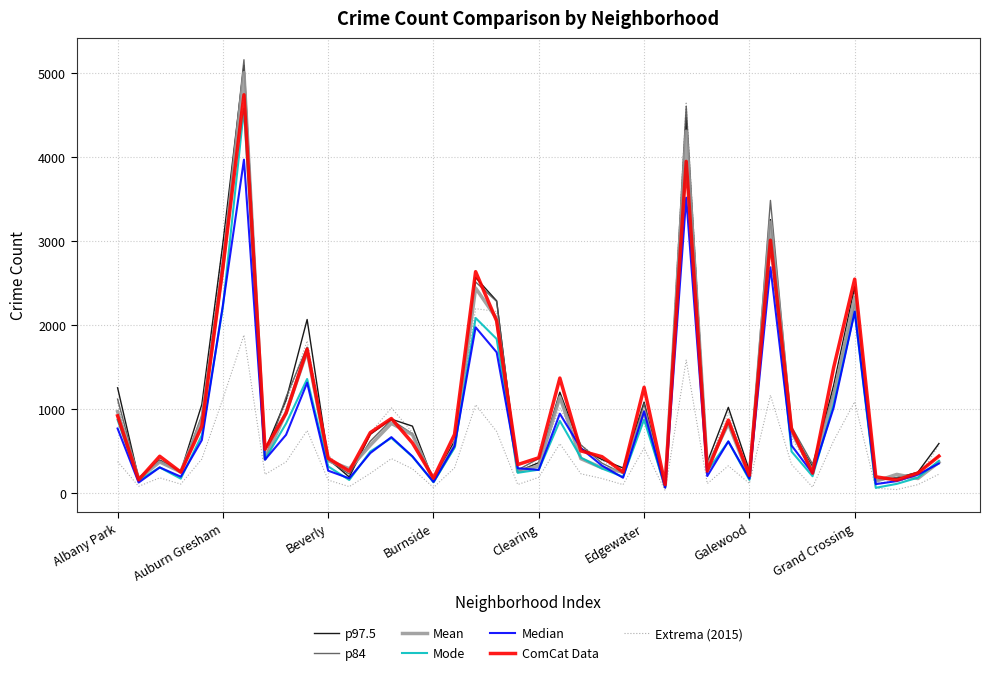

The value of 2020 at Garfield Ridge is 241. True or false?

False